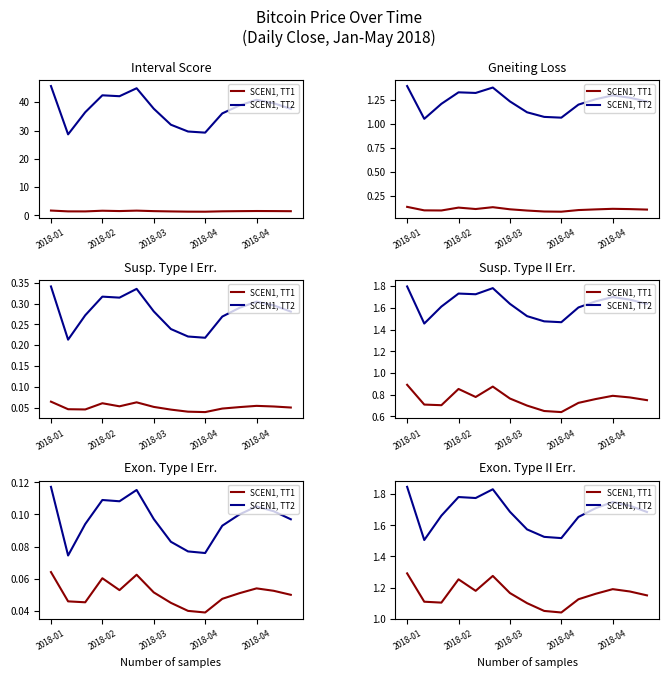

What are all the series names shown in the legend?

SCEN1, TT1, SCEN1, TT2